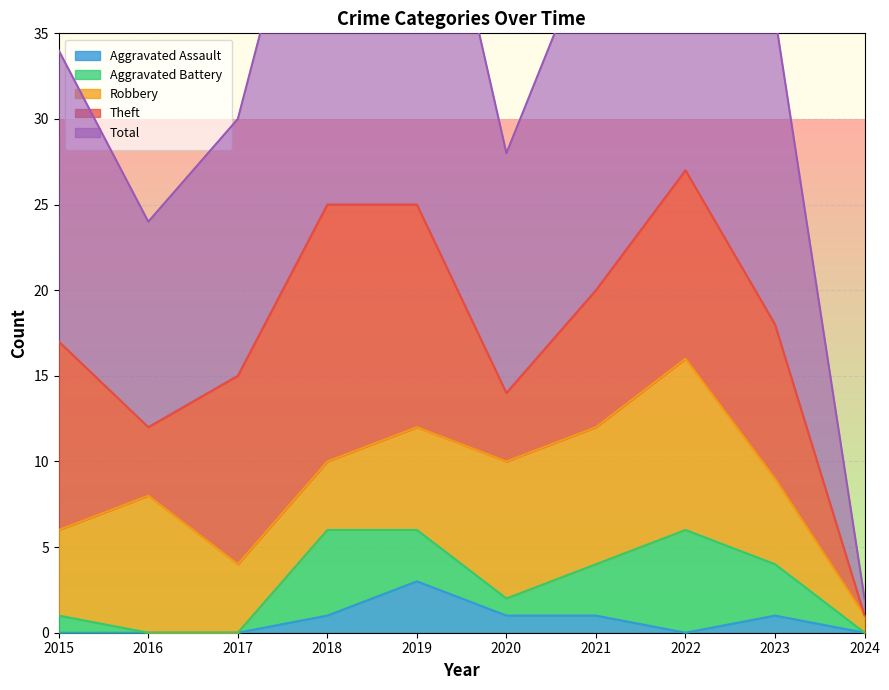

True or false: Aggravated Battery has a value of 1 at 2020.

True